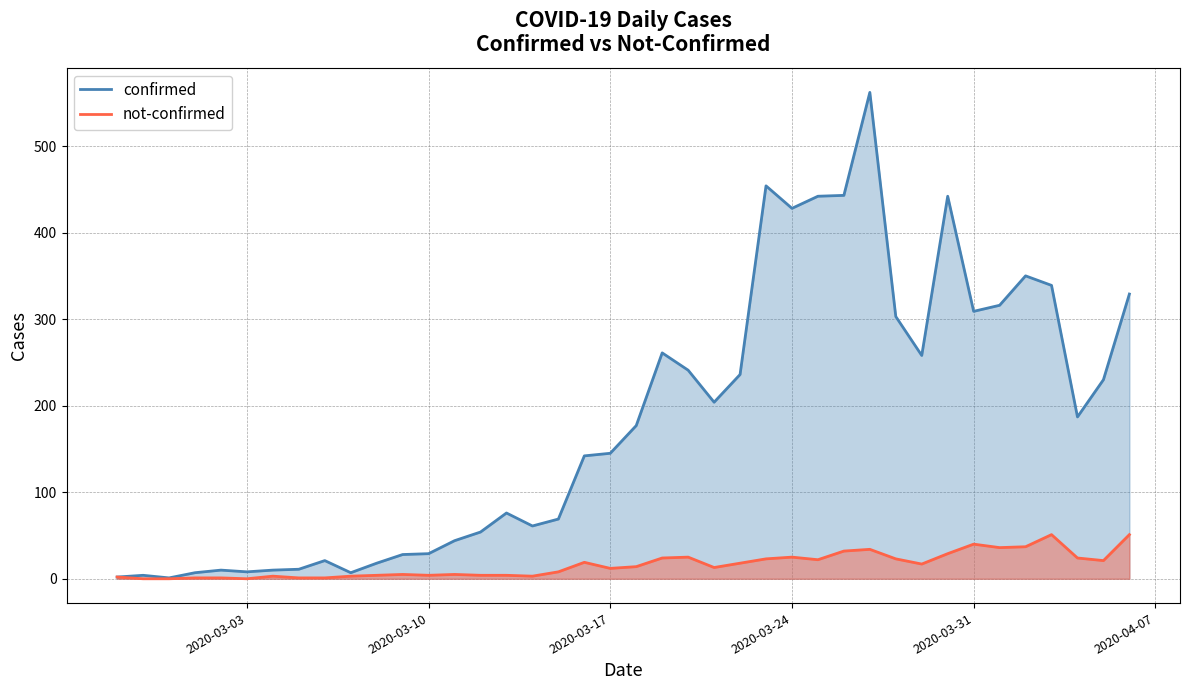

Between 2020-03-30 and 2020-03-03, which is larger?

2020-03-30